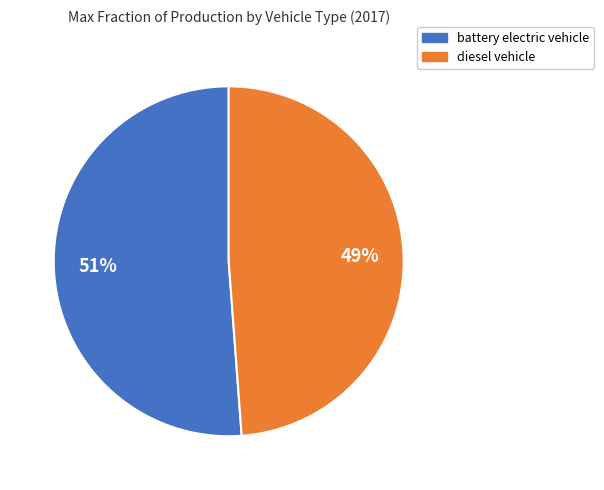

Is the sum of diesel vehicle and battery electric vehicle greater than half?

Yes